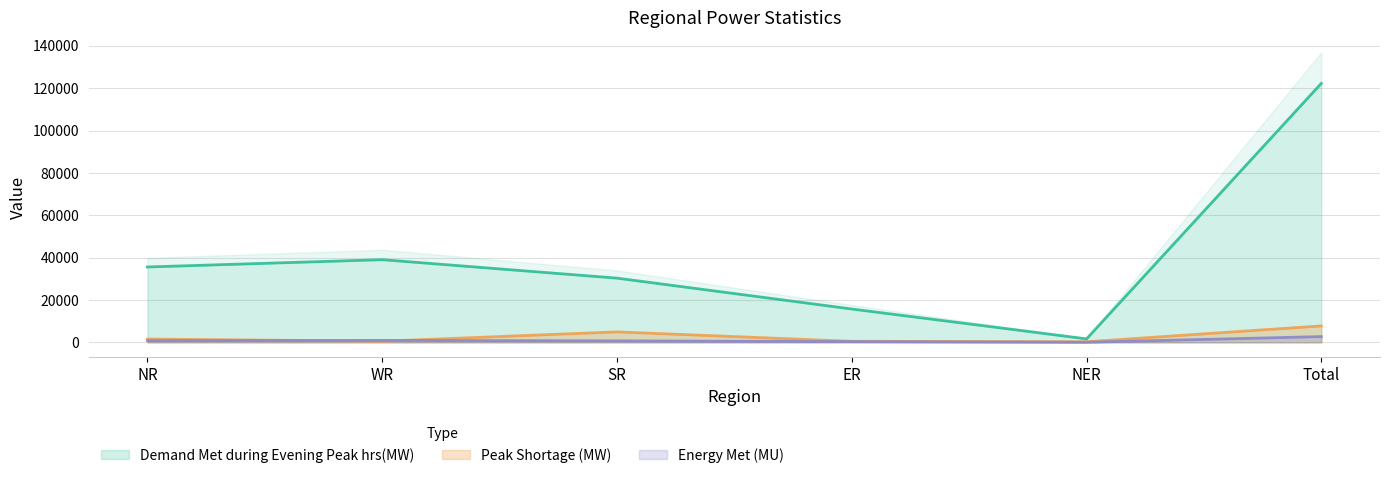

What is the average value of the Demand Met during Evening Peak hrs(MW) series?

40767